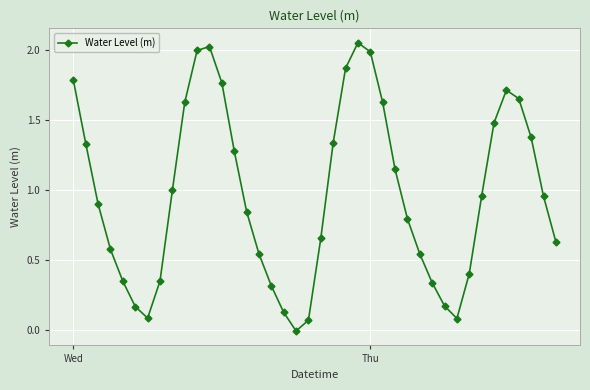

True or false: the data has more than 0 interior local peaks.

True